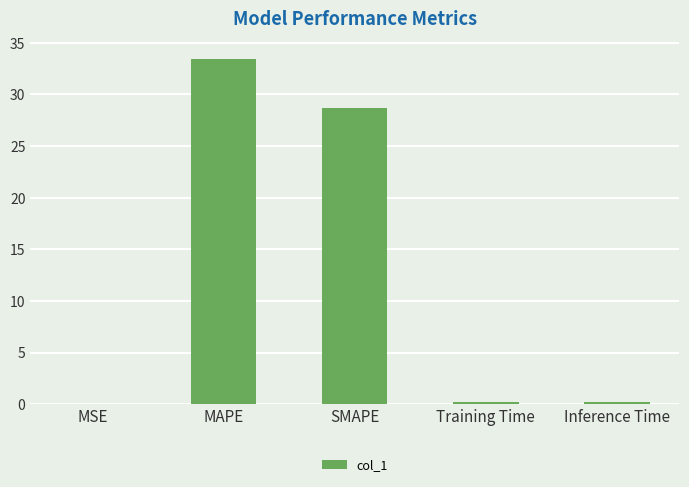

How many distinct data groups are displayed?

1